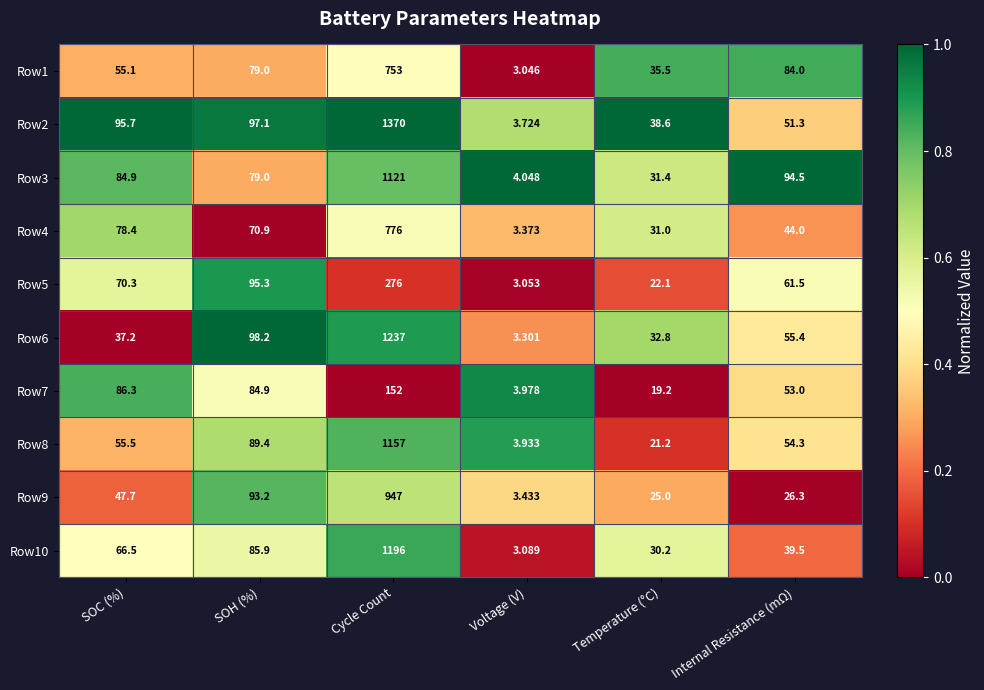

Which label corresponds to the smallest value in the chart?

Voltage (V)